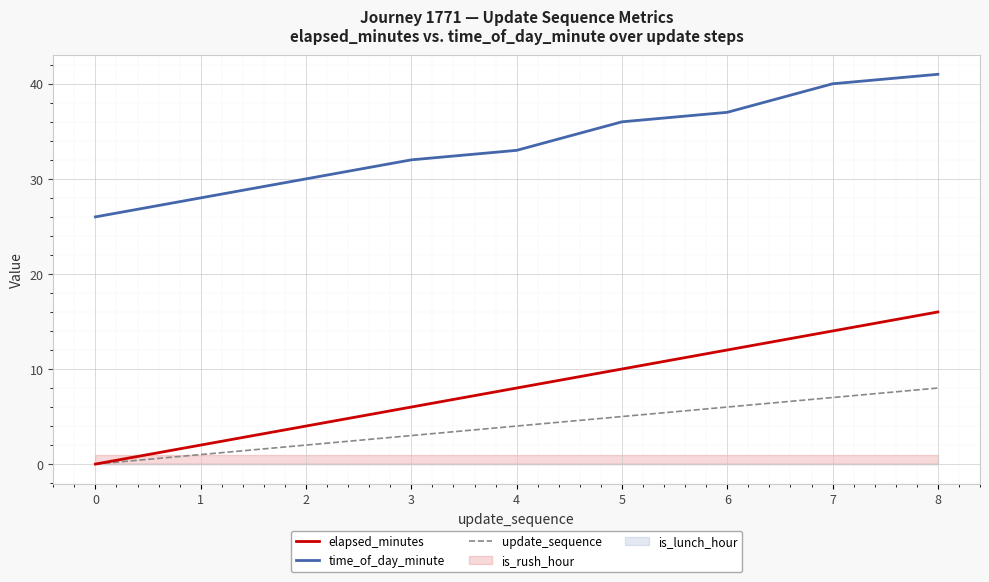

What is the difference between the maximum and second lowest values in the elapsed_minutes series?

14